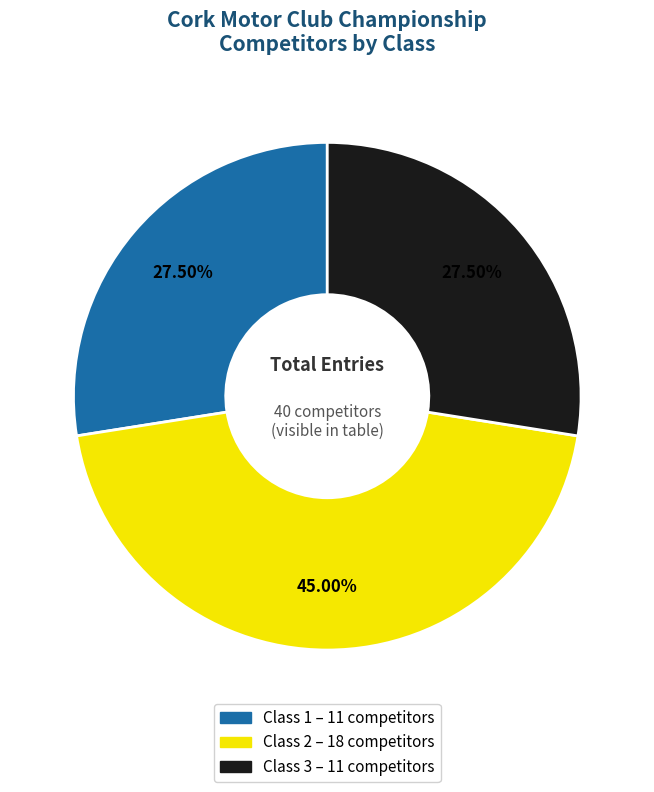

Approximately how many times larger is the value at Class 2 compared to Class 3?

1.6